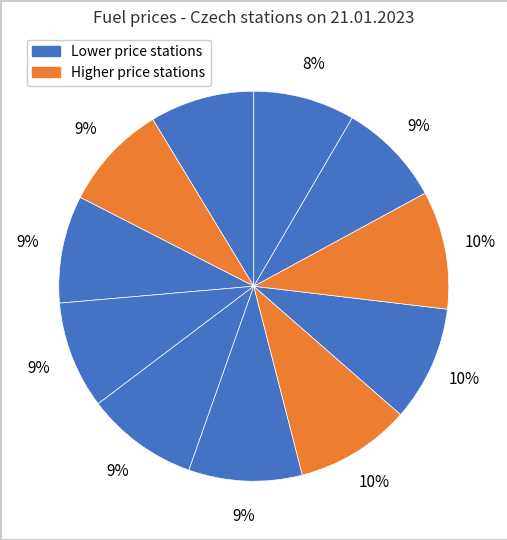

Is there any slice that represents more than half of the pie?

No